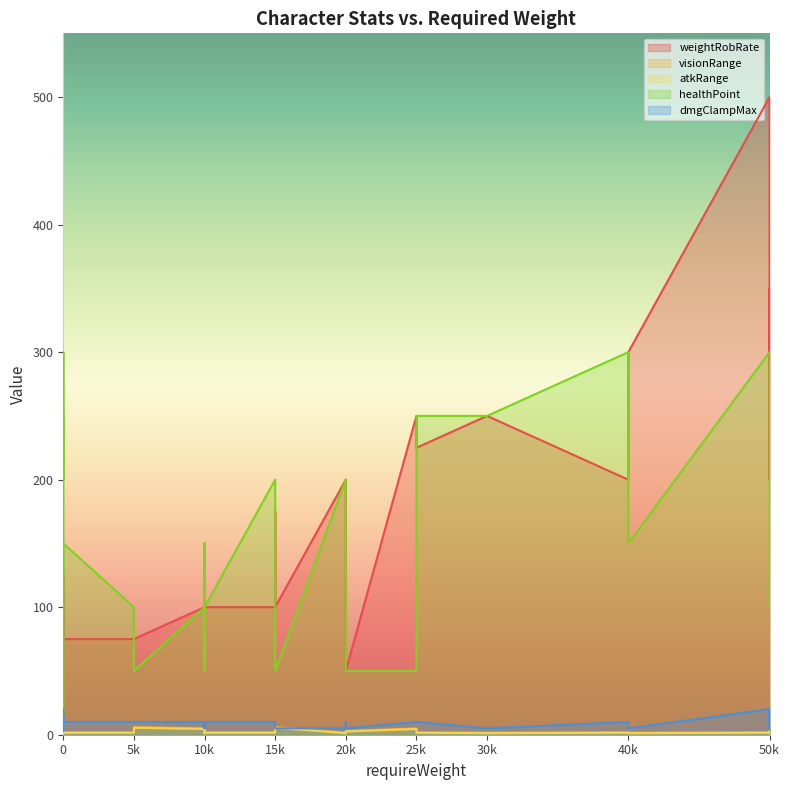

List the series in order of their peak value, highest first.

weightRobRate, healthPoint, dmgClampMax, visionRange, atkRange